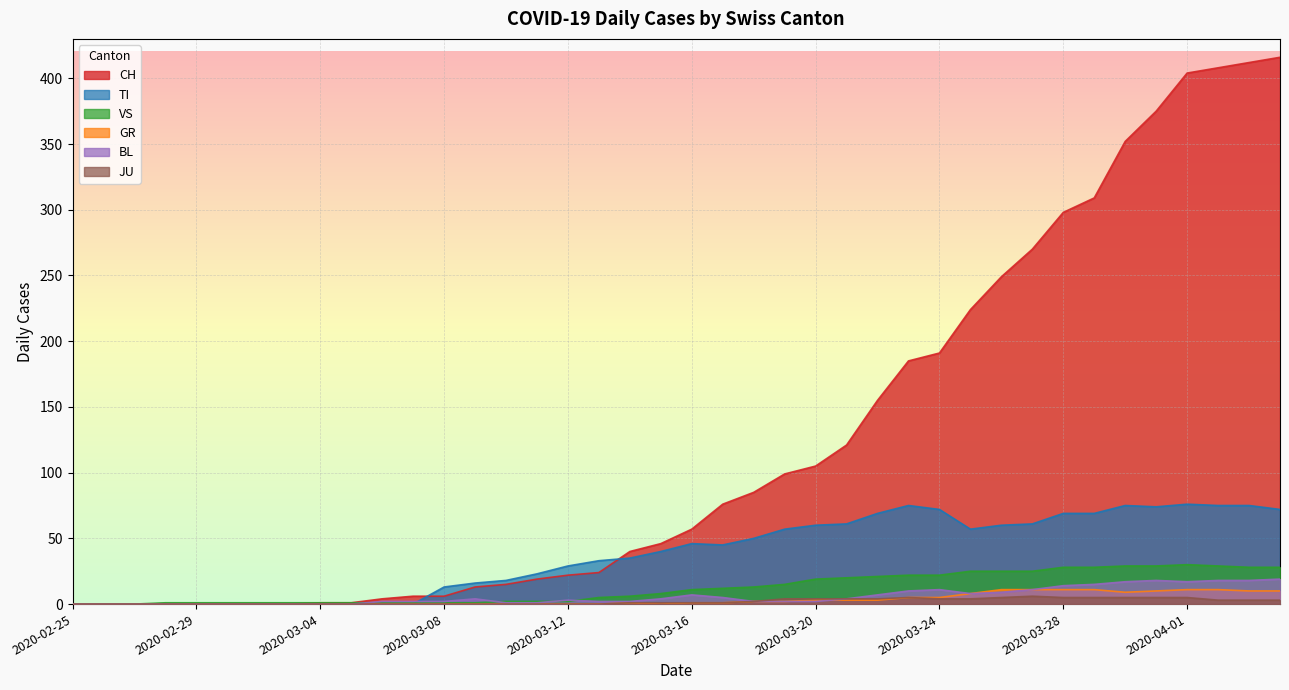

At which label is CH closest to 208?

2020-03-25